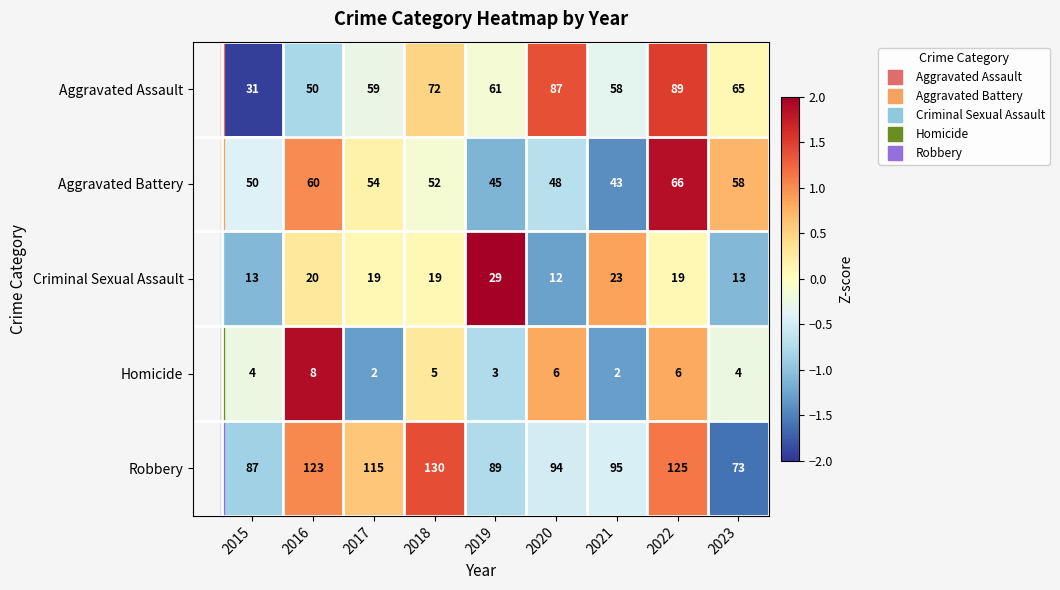

Read the Robbery value at 2019, to the nearest 10.

90